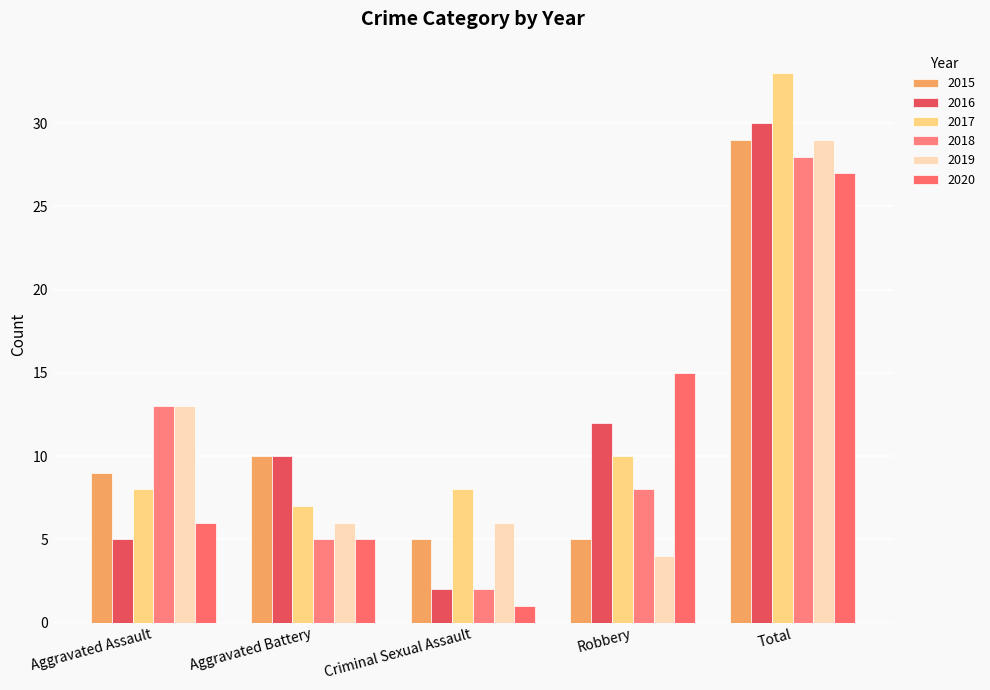

How many bars are there in total?

30